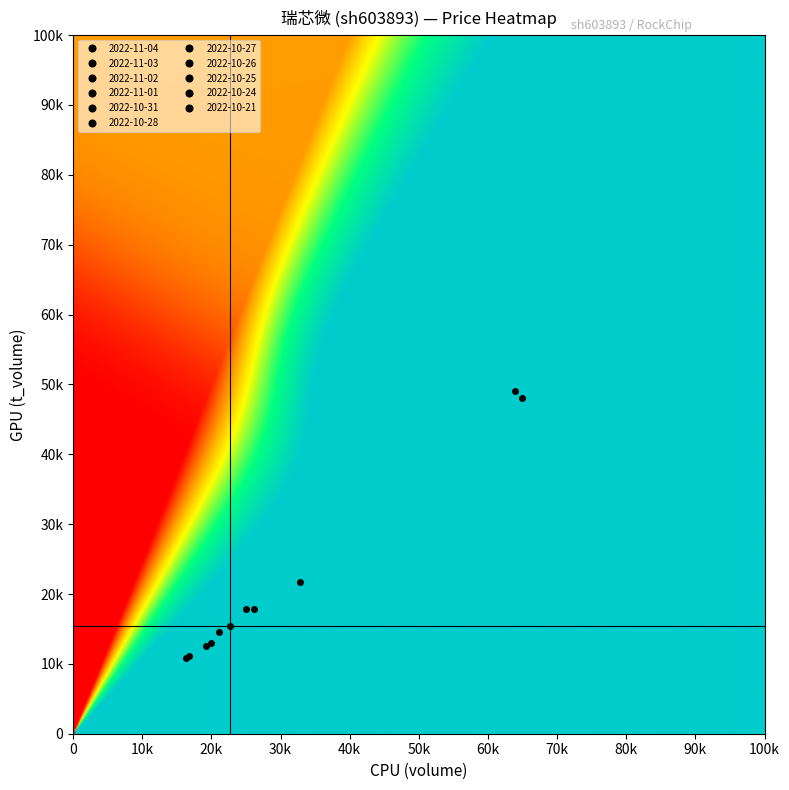

True or false: 2022-10-28 has a value of 37606.5 at t_volume.

False